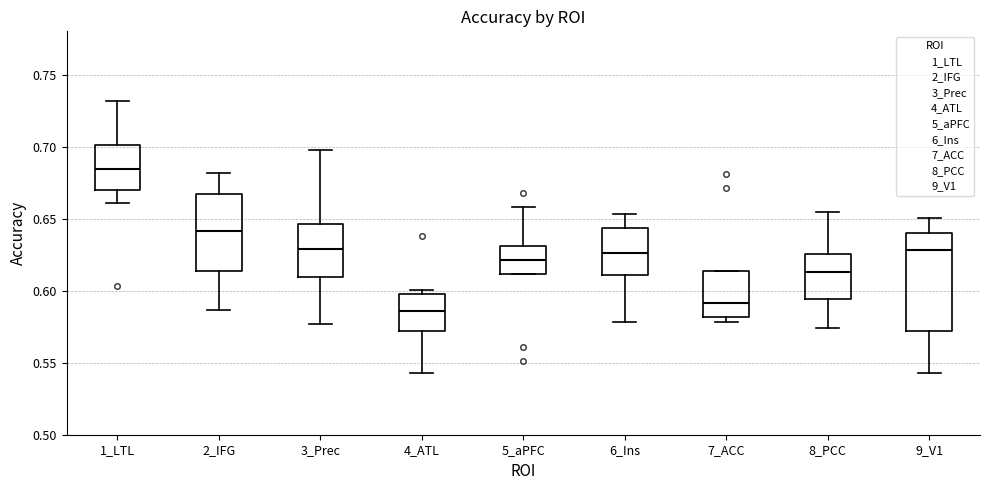

Reading left to right, read every box against the y-axis: the position of its median line, the range the box covers, and the ends of its whiskers. The values are not printed on the chart, so give them approximately, as read against the axis.

1_LTL: median 0.685, box 0.670 to 0.700, whiskers 0.660 to 0.730
2_IFG: median 0.640, box 0.615 to 0.665, whiskers 0.585 to 0.680
3_Prec: median 0.630, box 0.610 to 0.645, whiskers 0.575 to 0.700
4_ATL: median 0.585, box 0.570 to 0.600, whiskers 0.545 to 0.600 (just above the box's upper edge)
5_aPFC: median 0.620, box 0.610 to 0.630, whiskers 0.610 to 0.660
6_Ins: median 0.625, box 0.610 to 0.645, whiskers 0.580 to 0.655
7_ACC: median 0.590, box 0.580 to 0.615, whiskers 0.580 (just below the box's lower edge) to 0.615
8_PCC: median 0.615, box 0.595 to 0.625, whiskers 0.575 to 0.655
9_V1: median 0.630, box 0.570 to 0.640, whiskers 0.545 to 0.650